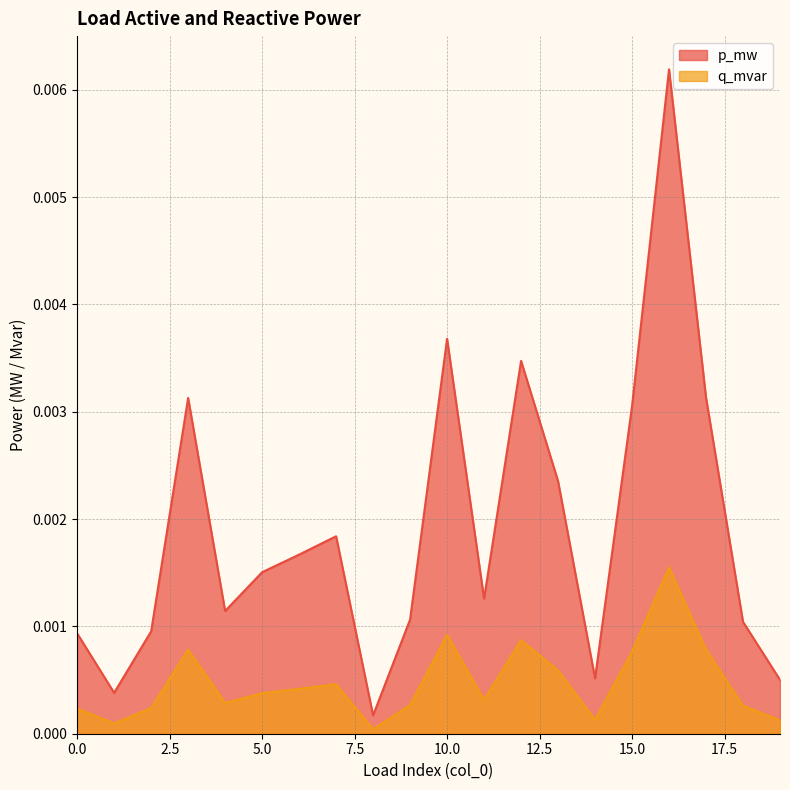

Does the chart have visible grid lines?

Yes